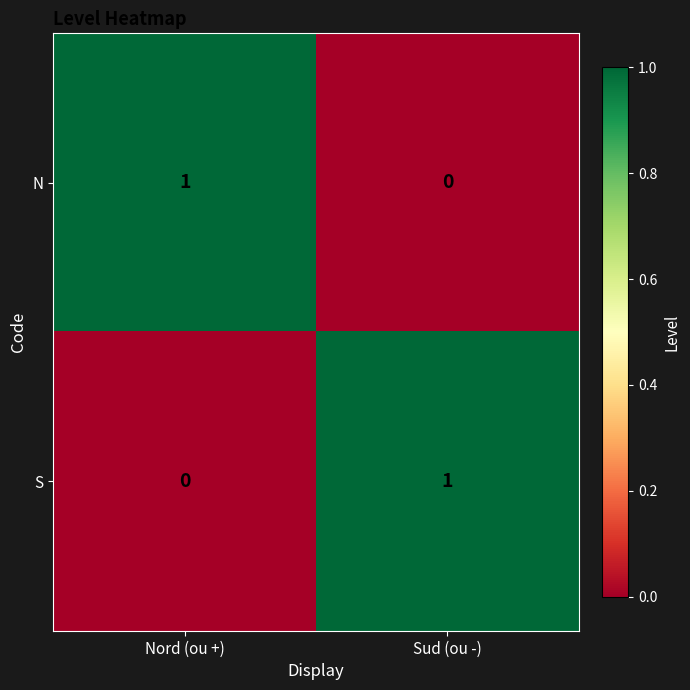

Rank the series at Nord (ou +) from lowest to highest value.

S, N